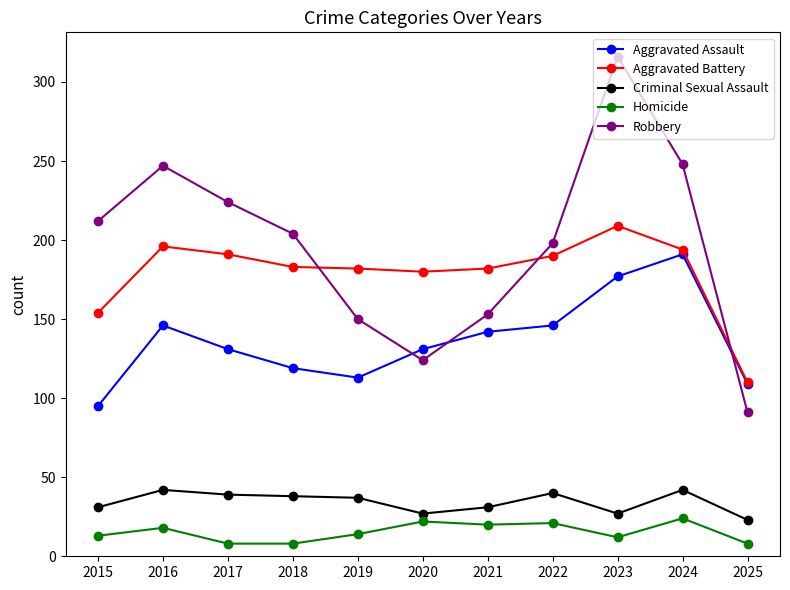

What is the total value across all series at 2016?

649